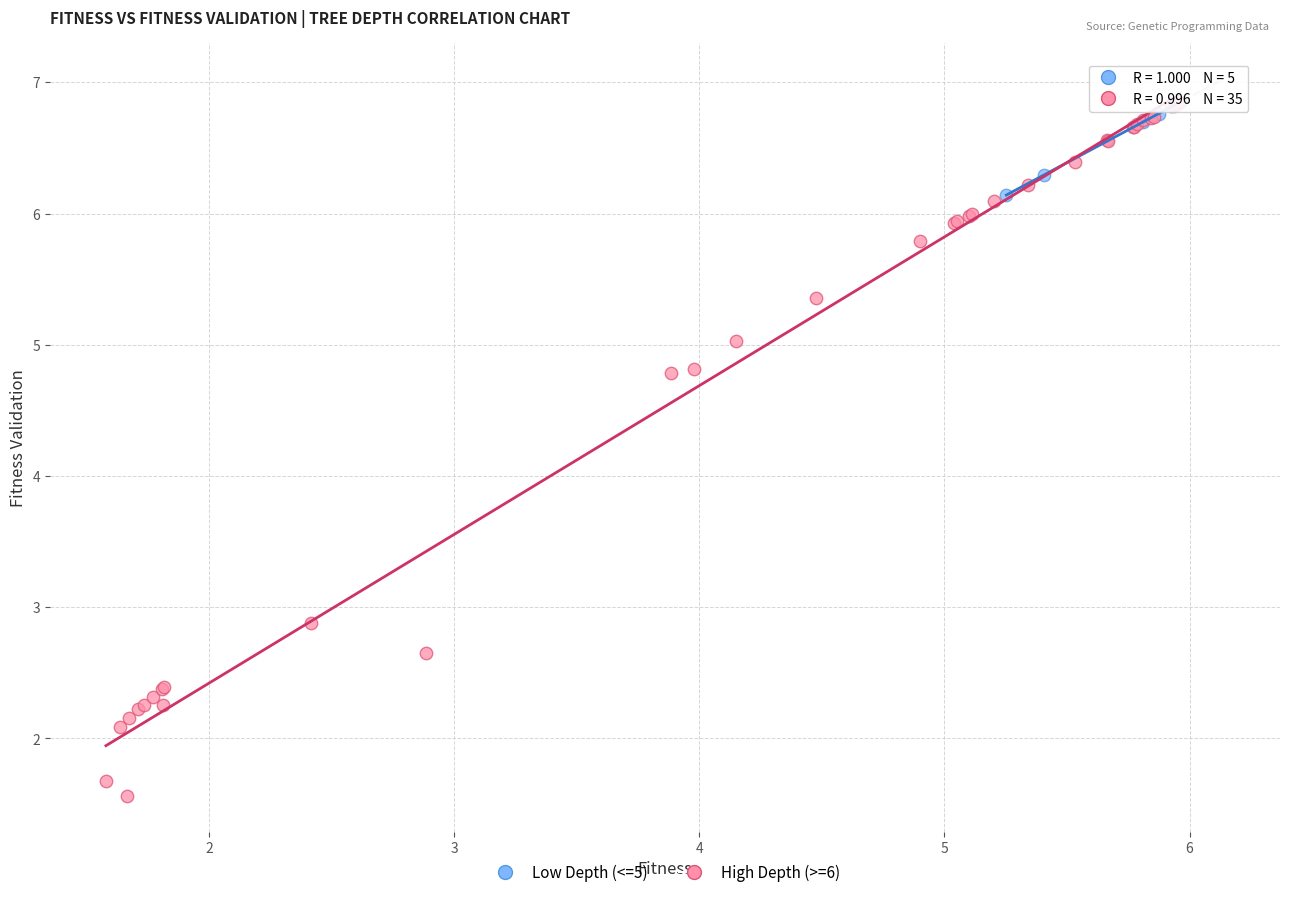

Which series contains the lowest Y value?

High Depth (>=6)